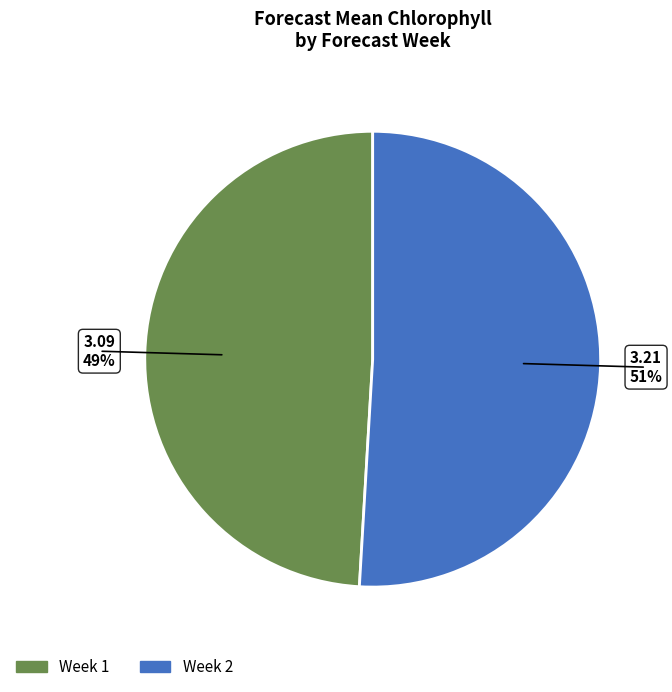

Rank the categories by value from highest to lowest.

Week 2, Week 1